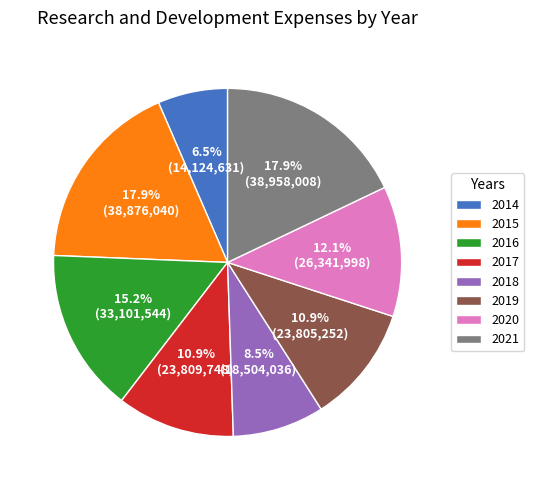

How many segments does this pie chart have?

8